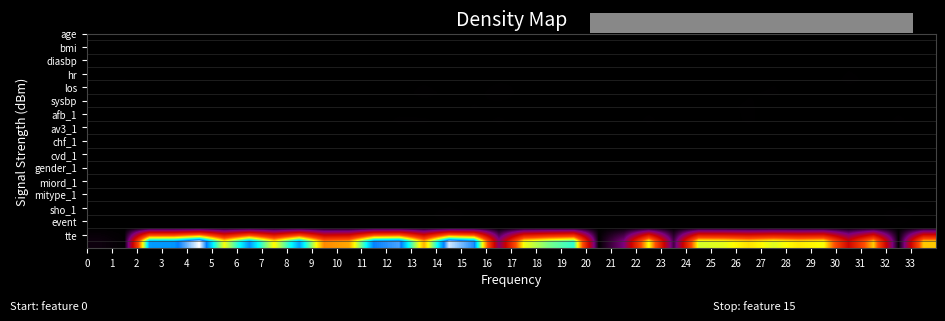

At how many categories does at least one series exceed 467?

27